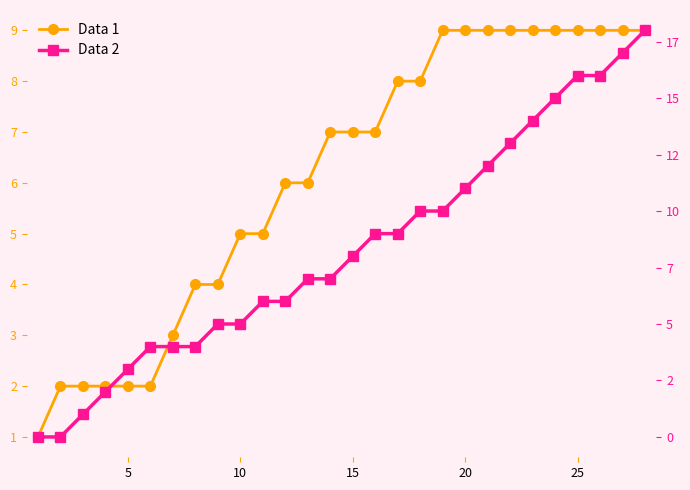

How many categories are shown in the chart?

28